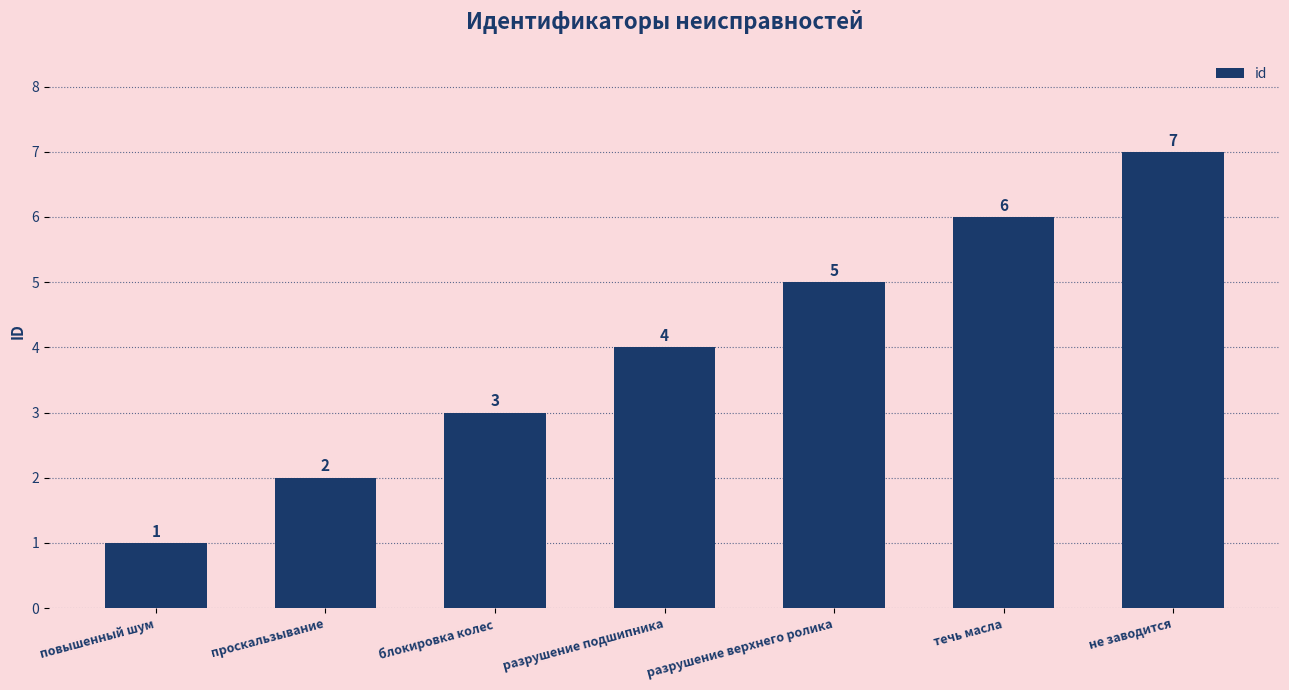

Is it true that the value at не заводится is 7?

True